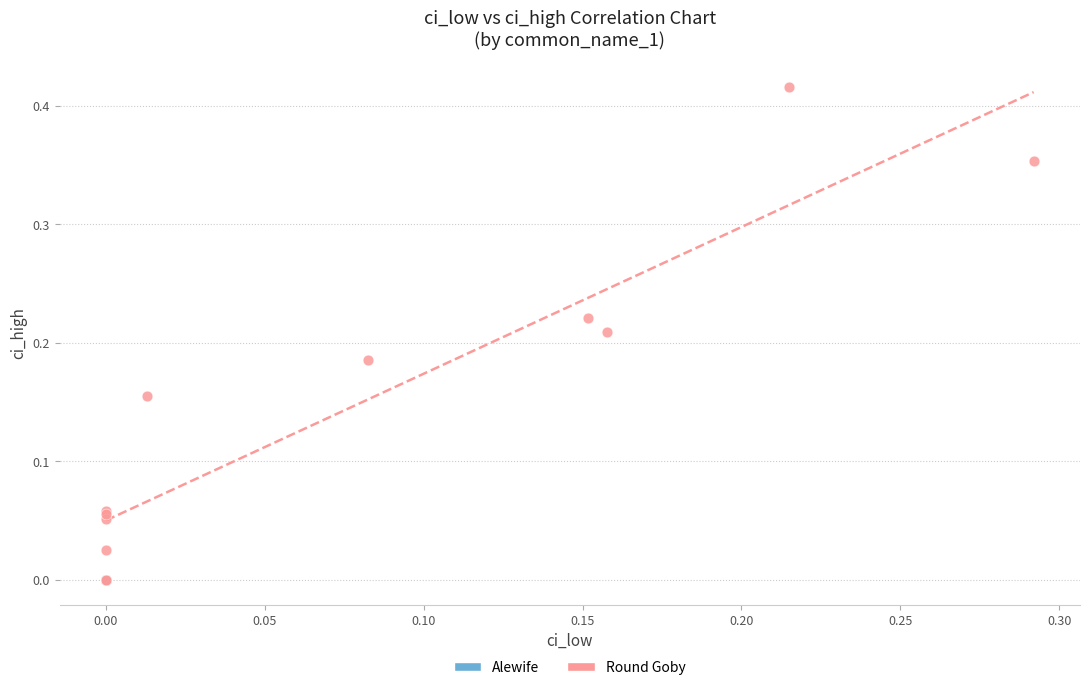

Which series has the widest spread of Y values?

Round Goby